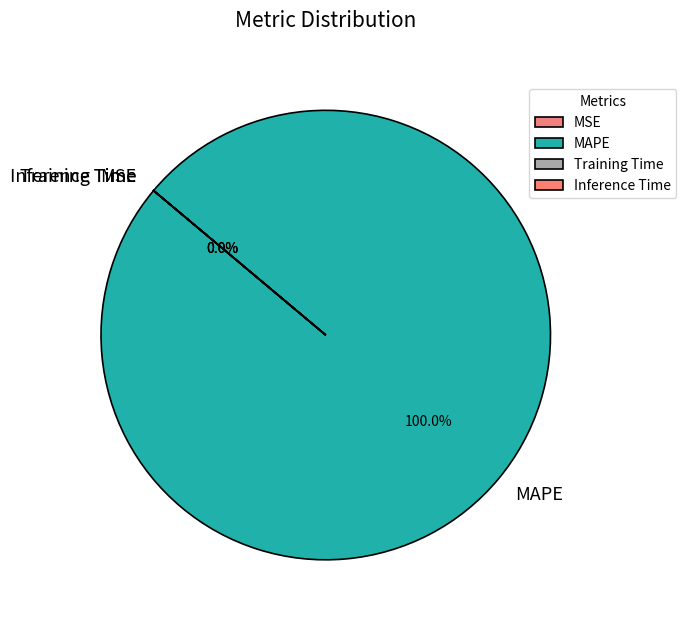

Is there any slice that represents more than half of the pie?

Yes